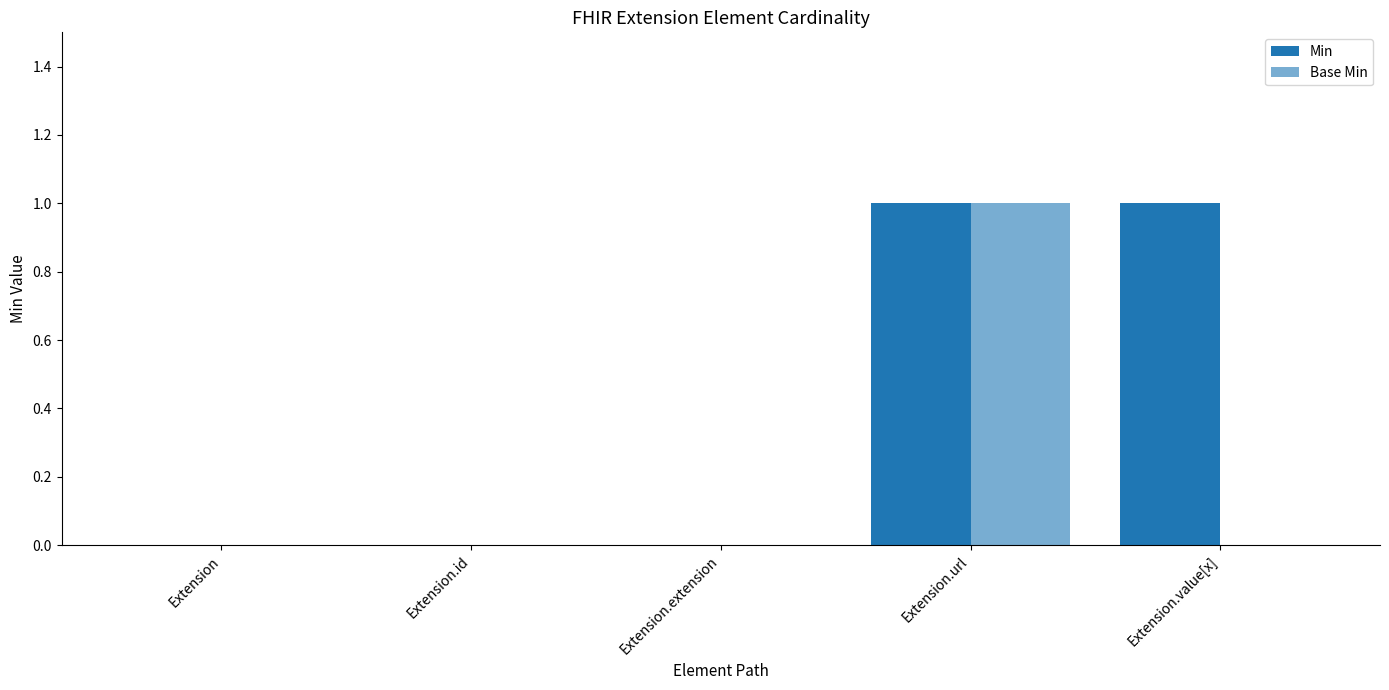

Which has a higher value, Extension.extension or Extension?

Extension.extension